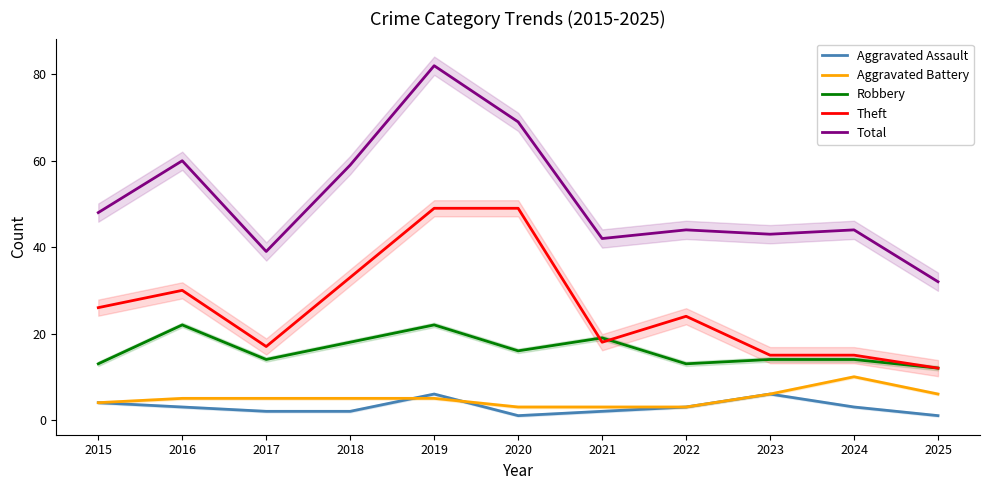

What is the difference between the second highest and second lowest values in the Robbery series?

9